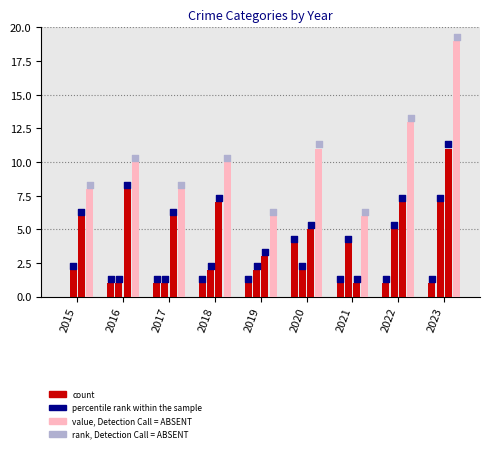

At which category is the sum across all series the highest?

2023